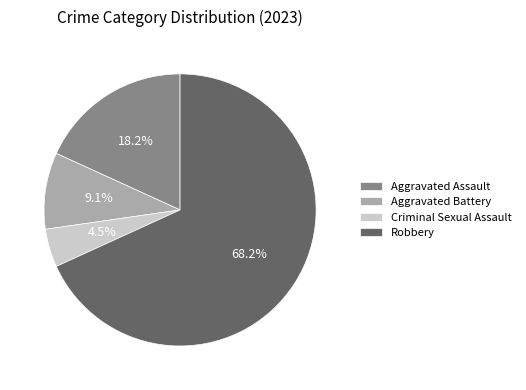

To the nearest percent, what is the difference between the Criminal Sexual Assault and Aggravated Battery slice percentages?

5%